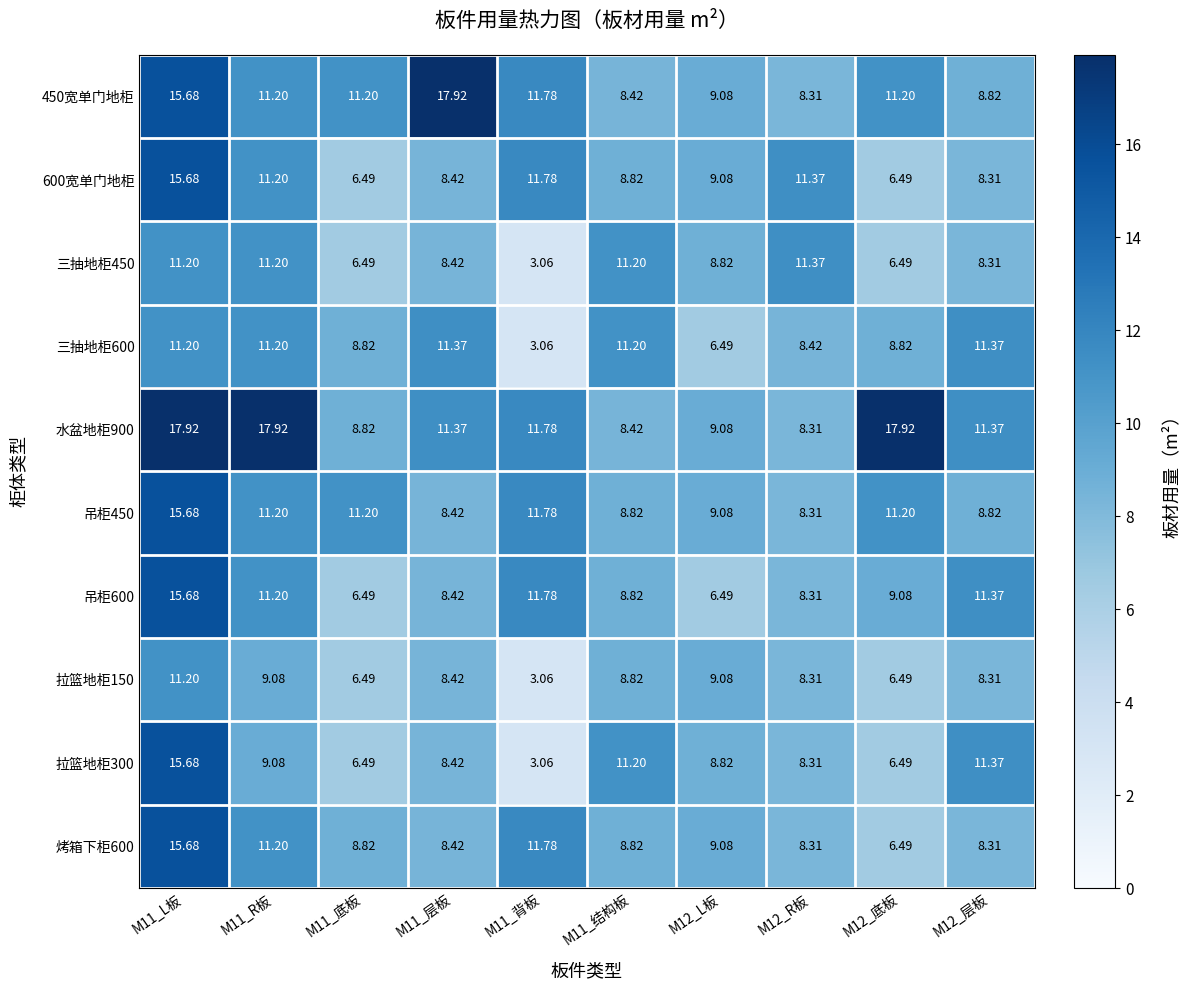

Is the value of 烤箱下柜600 at M12_R板 greater than the value of 吊柜600 at M11_R板?

No